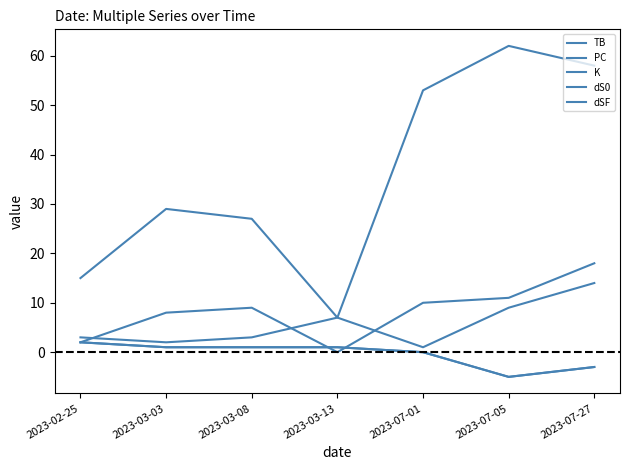

In K, how many points are higher than both neighbors (excluding endpoints)?

1